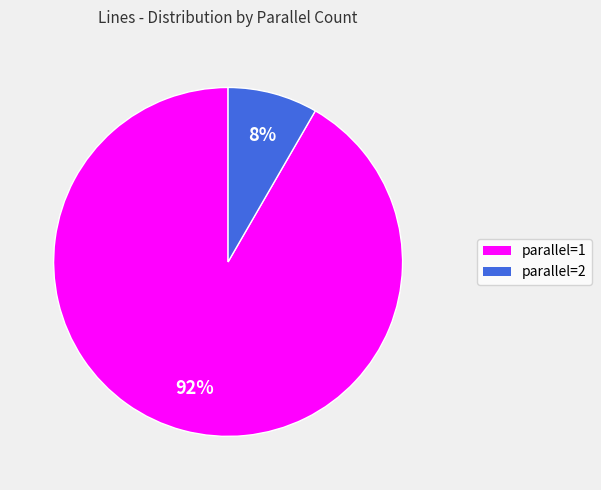

To the nearest percent, what percentage of the pie is parallel=2?

8%